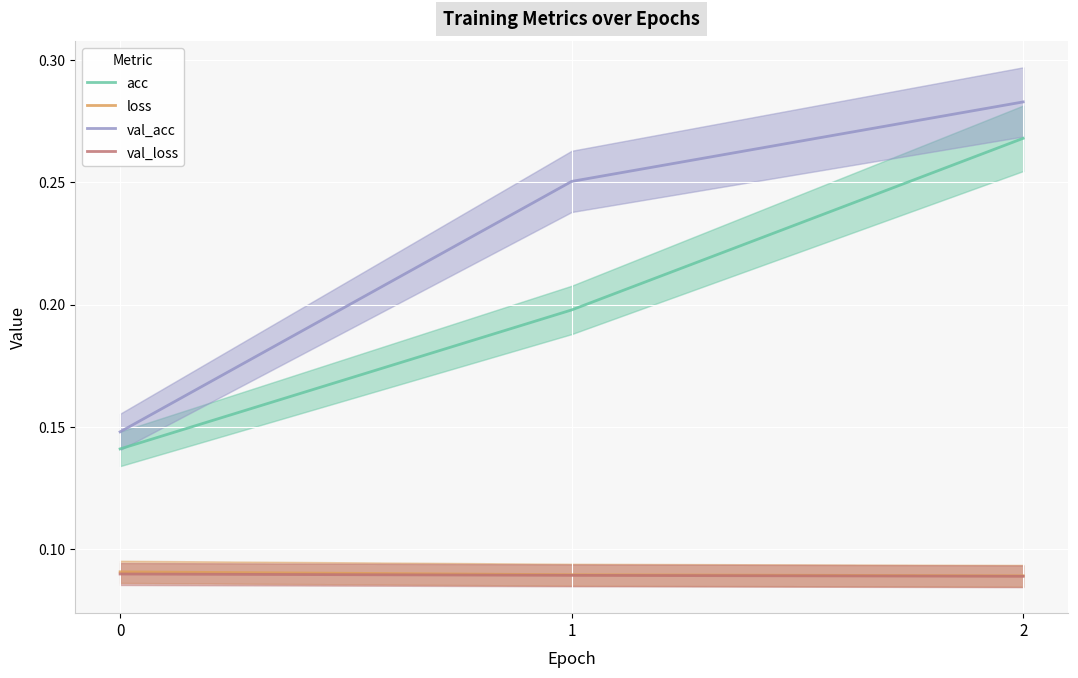

At 2, list the series in order from largest to smallest.

val_acc, acc, loss, val_loss